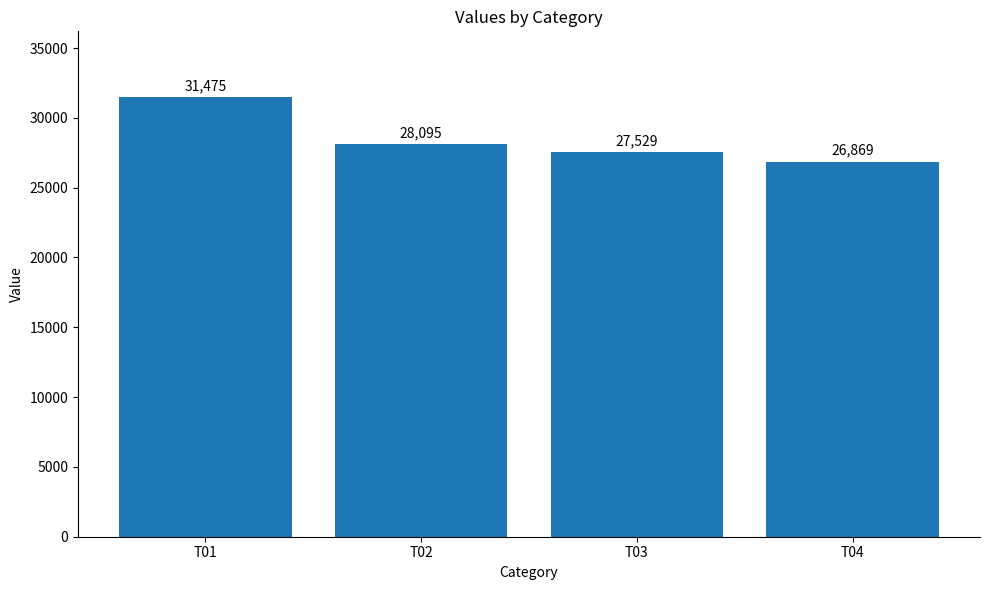

What is the value of the 4th bar from the left?

26869